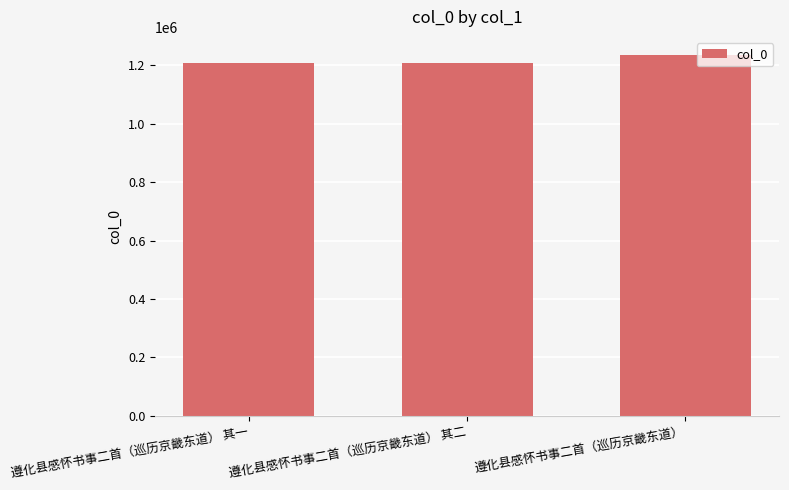

What is the average value?

1217618